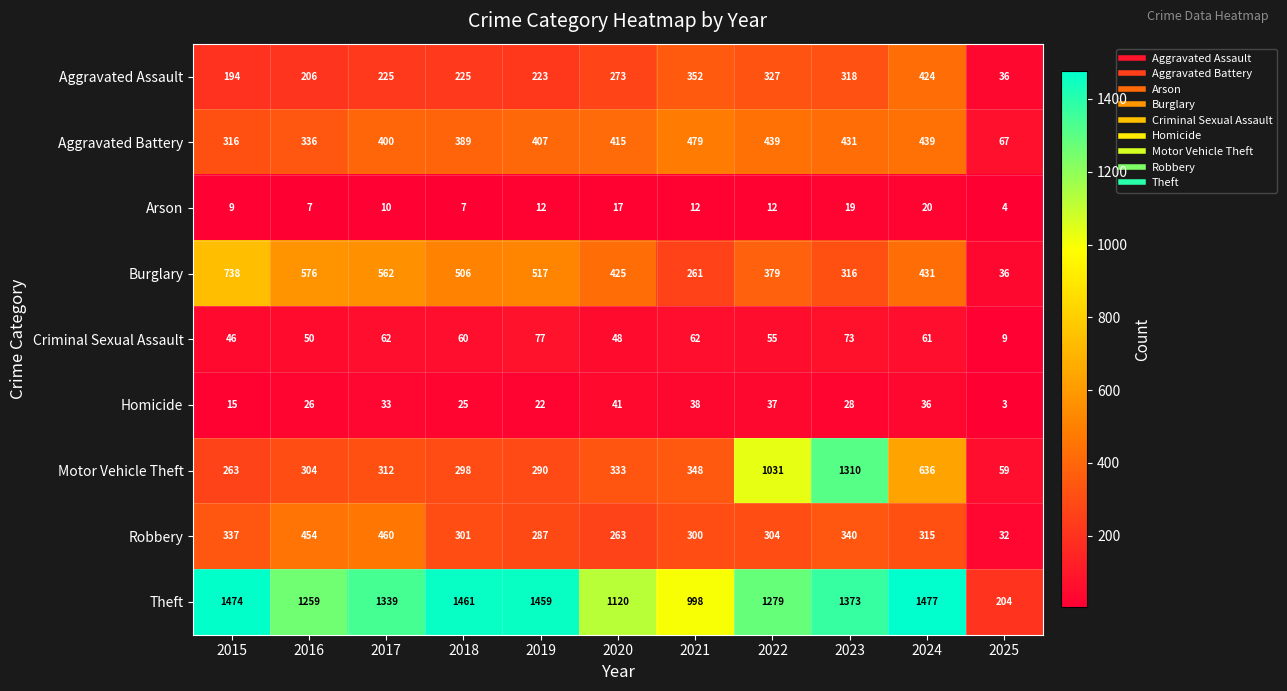

True or false: Homicide has a value of 29 at 2019.

False